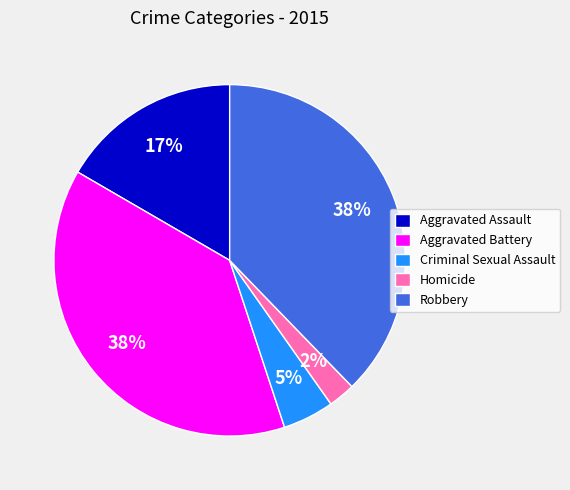

To the nearest percent, what portion does Aggravated Battery represent?

38%